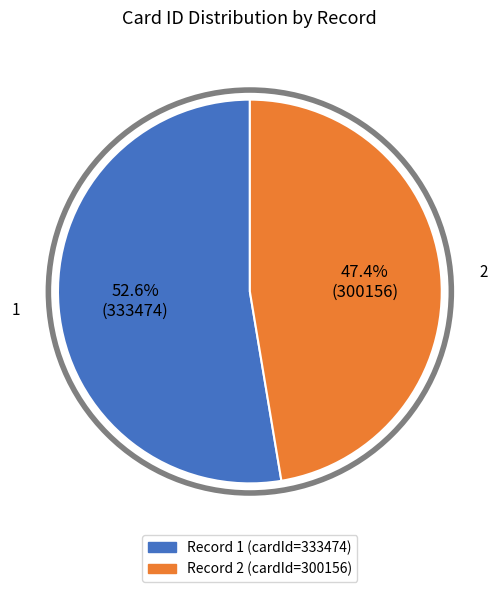

Which category has the biggest portion of the pie?

1